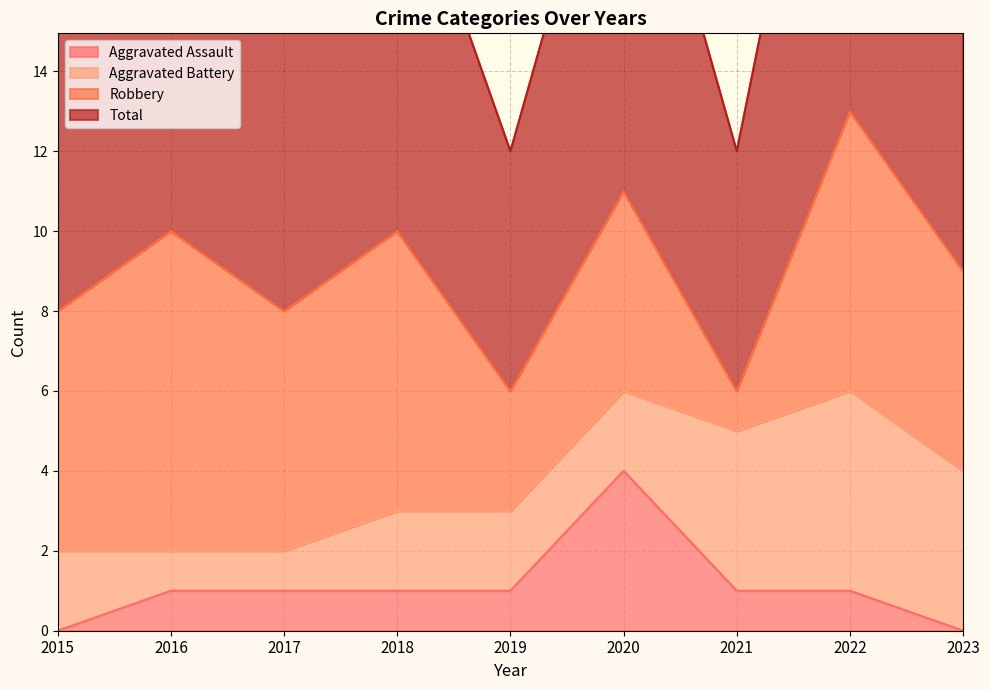

What is the sum of all Total values?

81